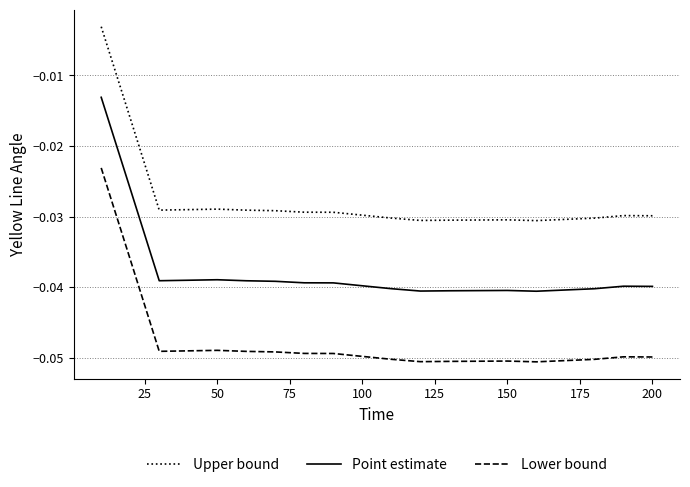

List the series in order of their peak value, lowest first.

Lower bound, Point estimate, Upper bound